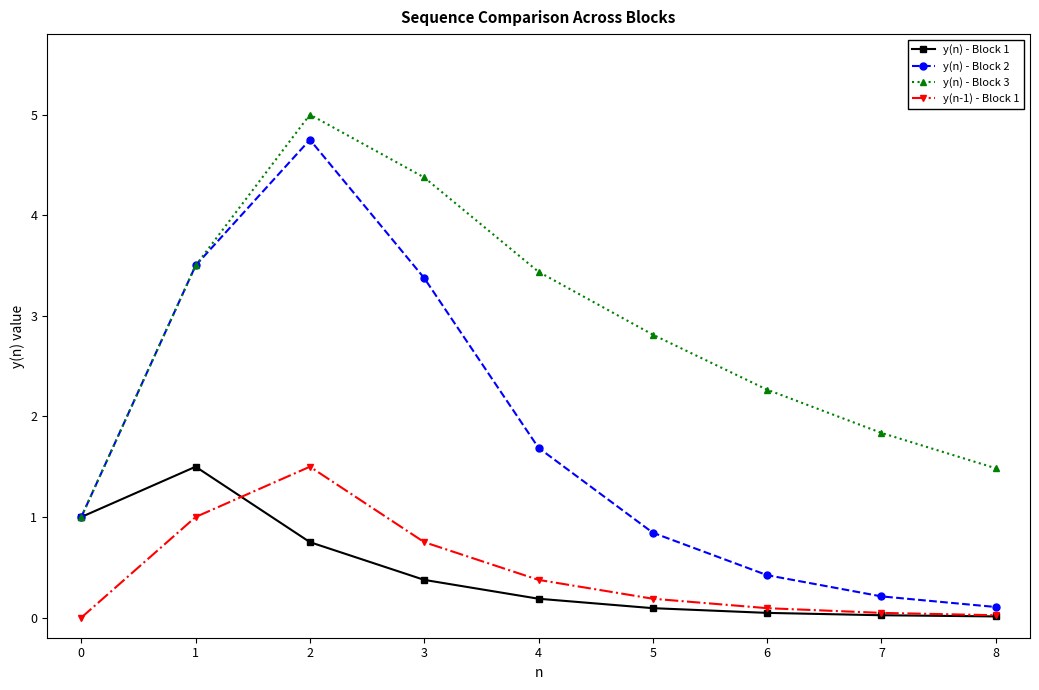

Is the value of y(n) - Block 3 at 6 greater than the value of y(n) - Block 2 at 1?

No